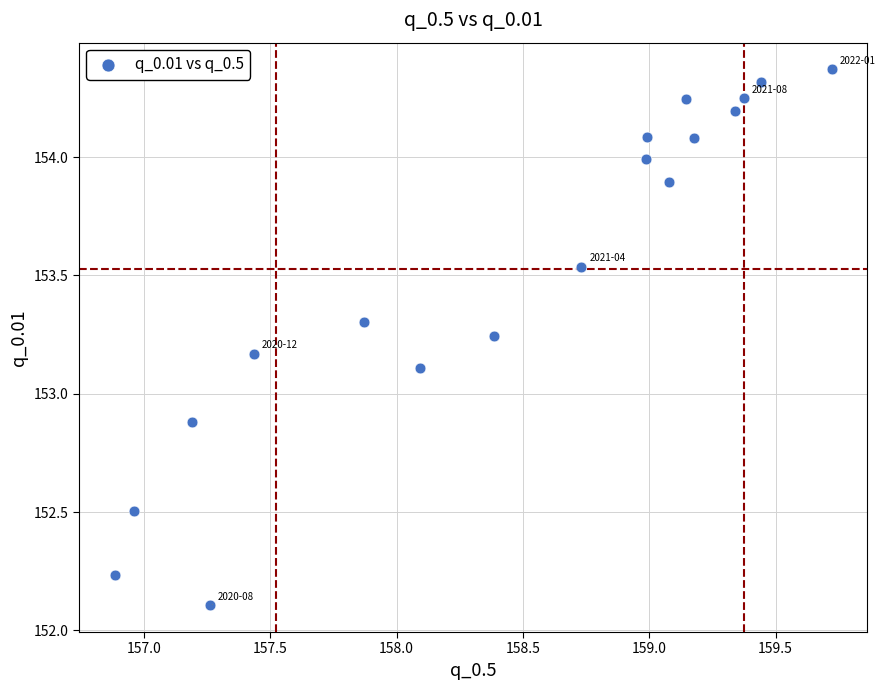

What is the range of X values (max minus min)?

2.8